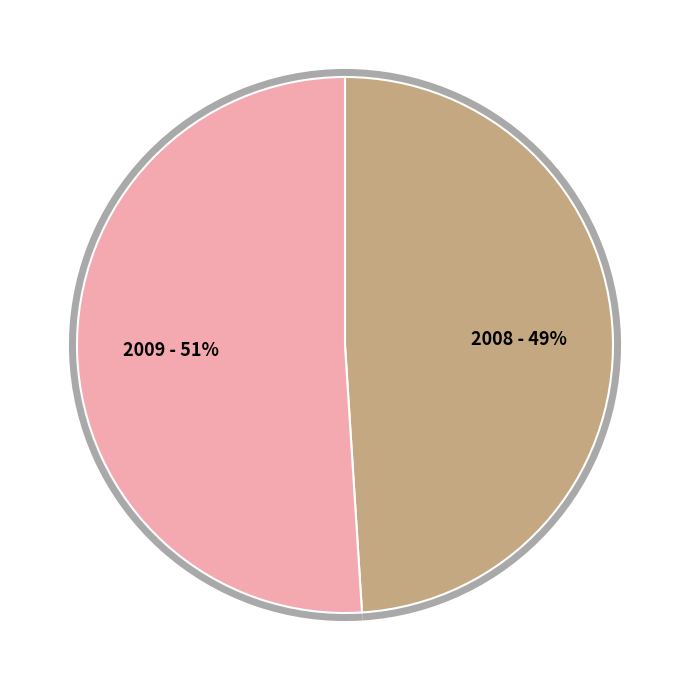

Is there a majority slice in this chart?

Yes